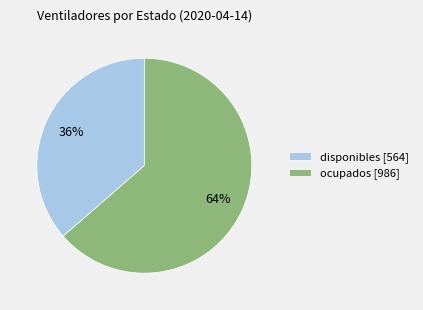

Which has a higher value, disponibles [564] or ocupados [986]?

ocupados [986]